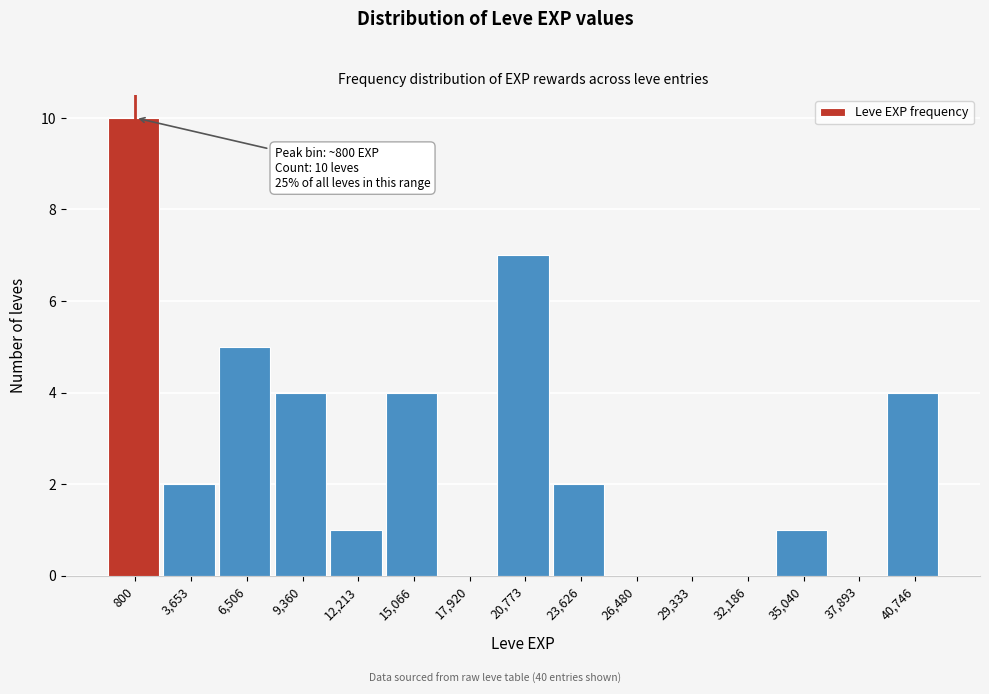

Reading left to right, extract all data points from this chart.

800=10	3,653=2	6,506=5	9,360=4	12,213=1	15,066=4	17,920=0	20,773=7	23,626=2	26,480=0	29,333=0	32,186=0	35,040=1	37,893=0	40,746=4